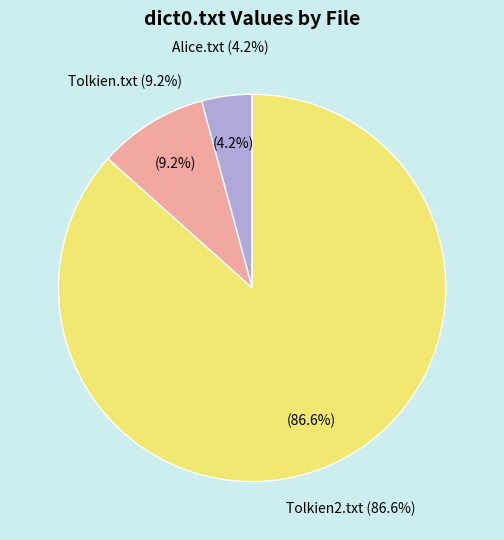

To the nearest percent, what is the difference between the Tolkien2.txt and Alice.txt slice percentages?

82%